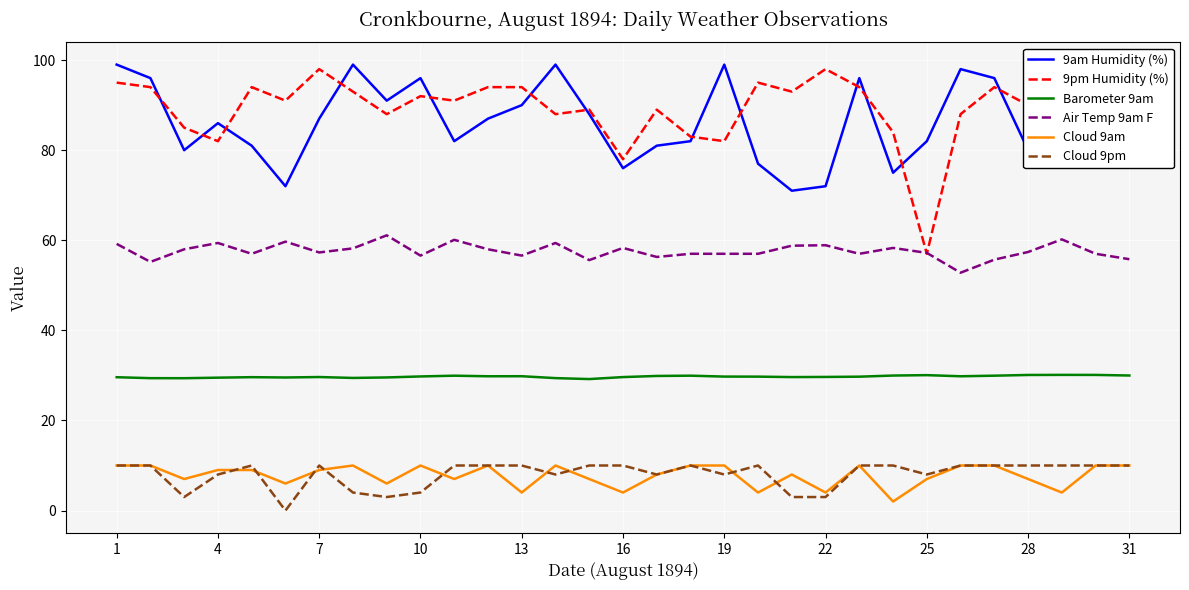

What is the difference between the maximum and minimum values in the Cloud 9am series?

8.0